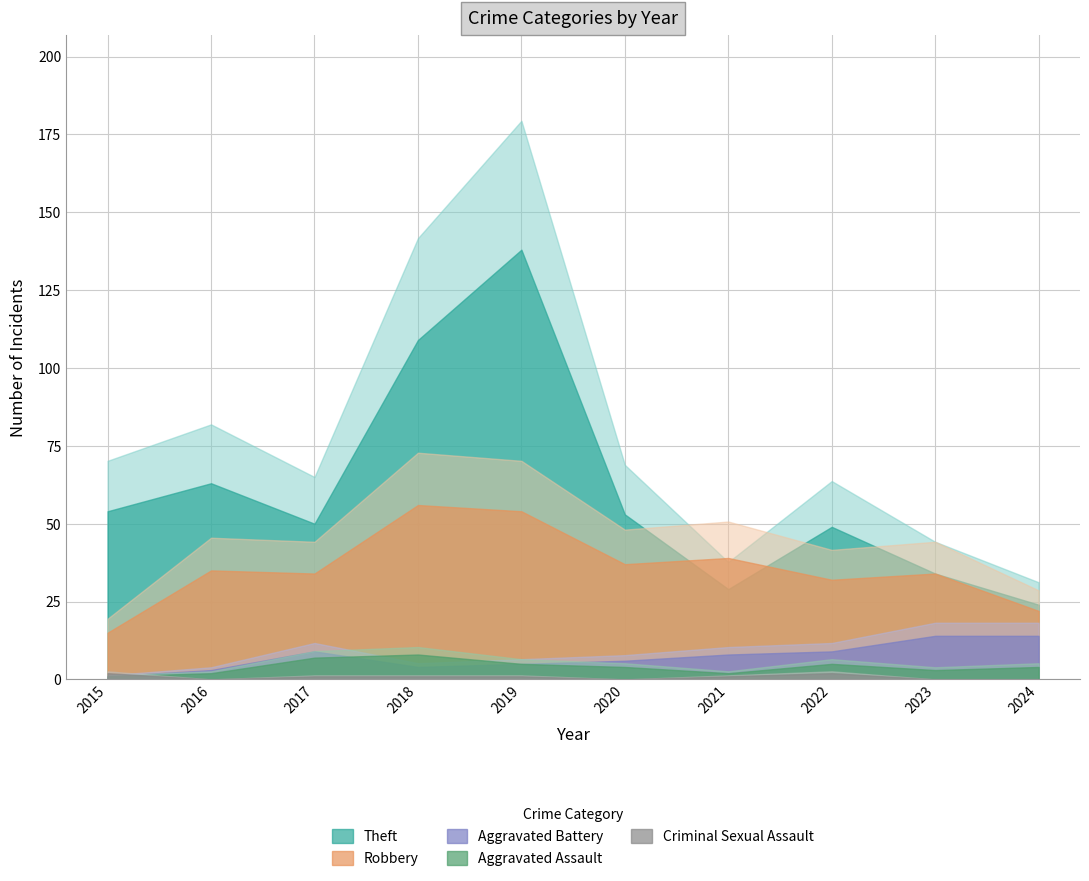

Rank the series at 2021 from lowest to highest value.

Criminal Sexual Assault, Aggravated Assault, Aggravated Battery, Theft, Robbery